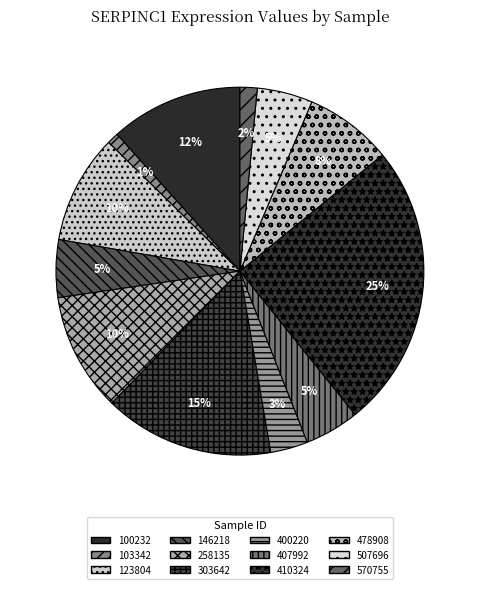

Do 123804 and 146218 together represent more than half of the pie?

No